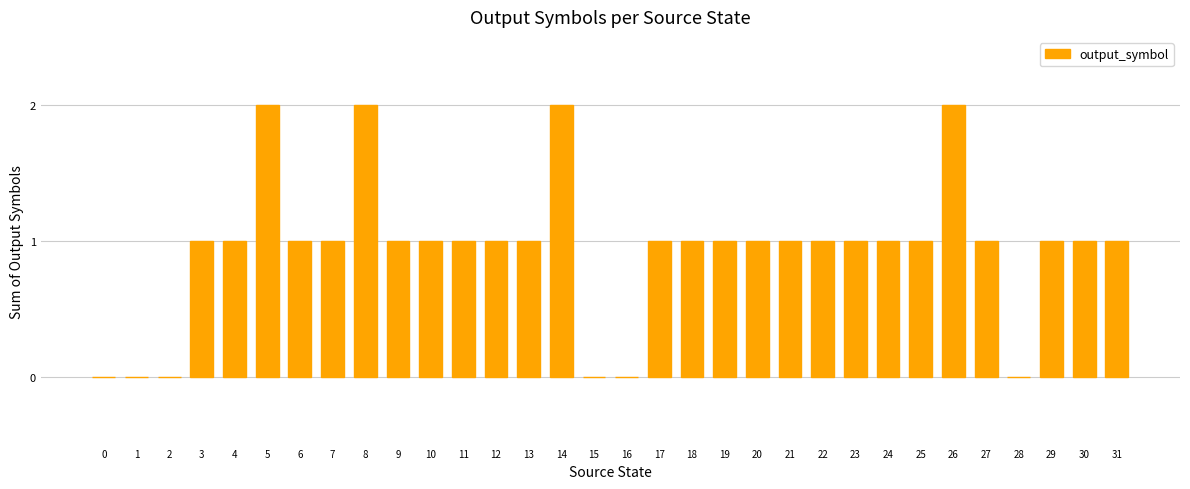

Does the chart contain stacked bars?

No